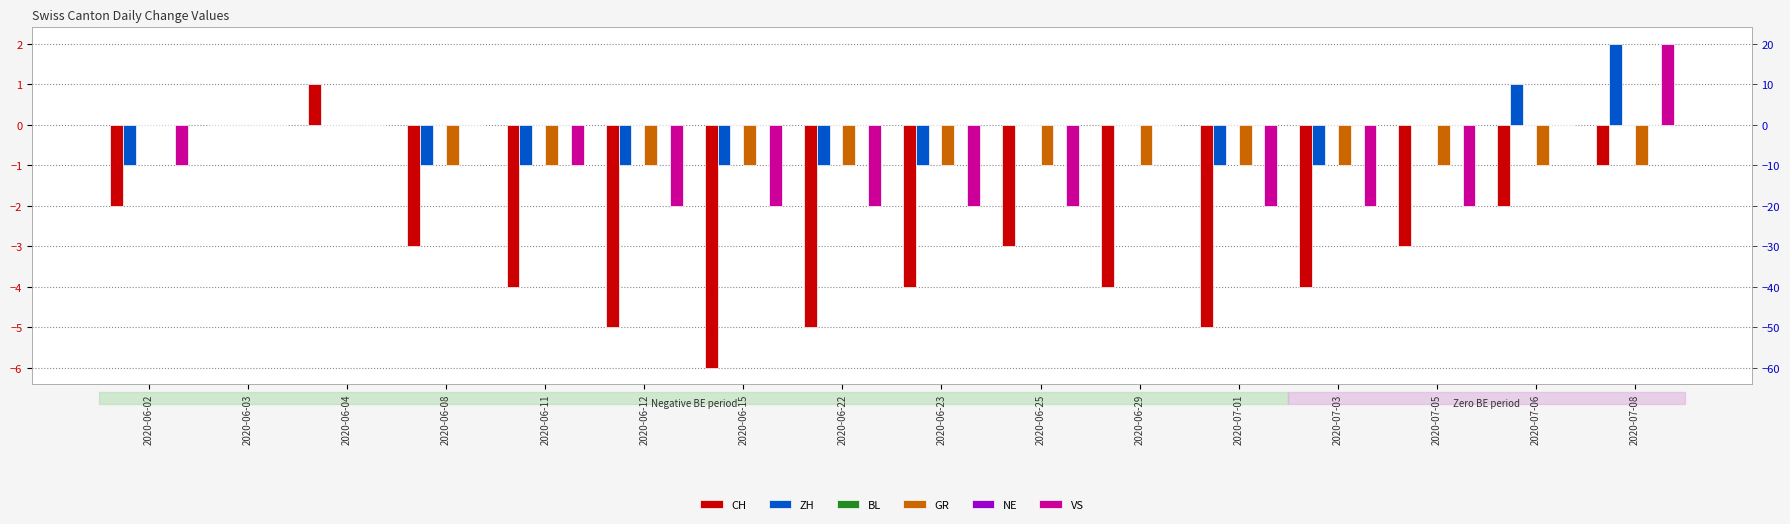

What is the lowest value of the CH series?

-6